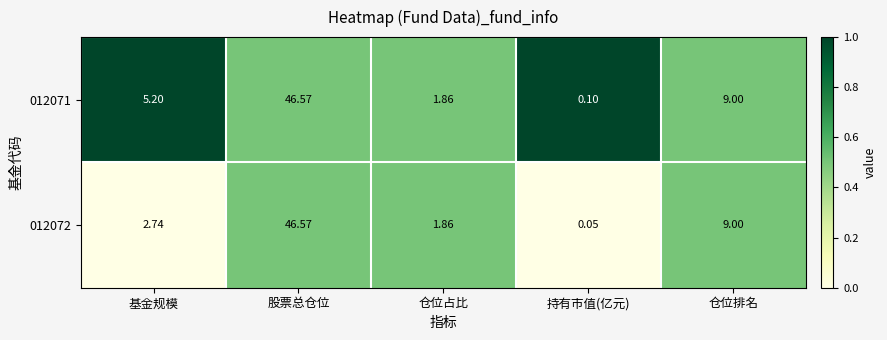

Rank the categories by 012071 value from lowest to highest.

持有市值(亿元), 仓位占比, 基金规模, 仓位排名, 股票总仓位